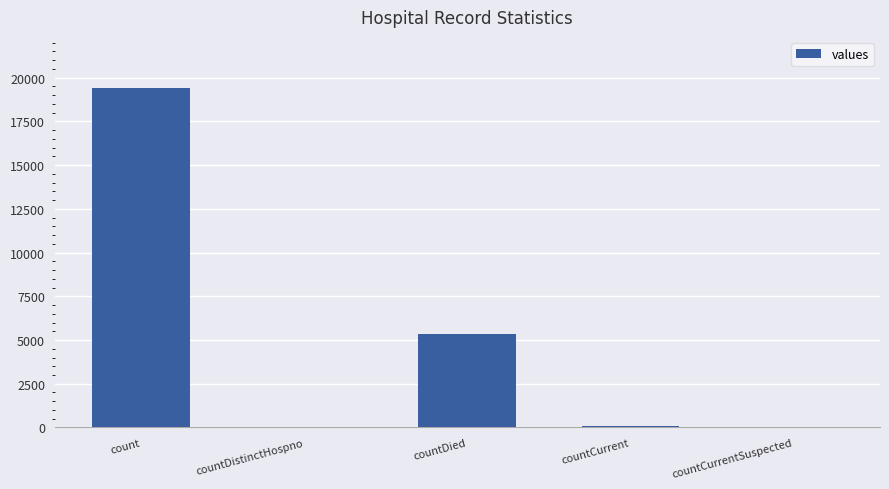

At which label does the data first exceed 60?

count